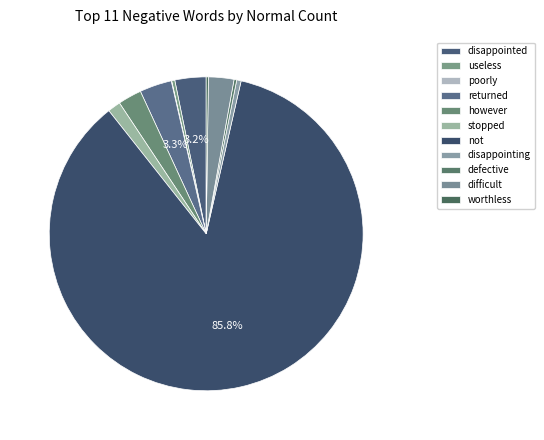

What is the change in value from not to defective?

-1863